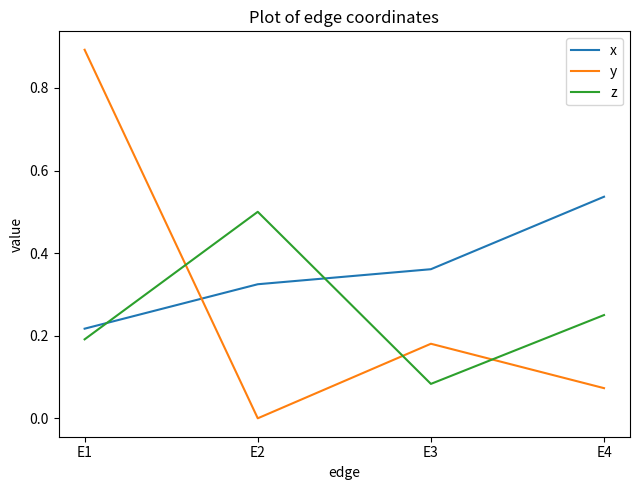

What is the difference between the maximum and minimum values in the y series?

0.9